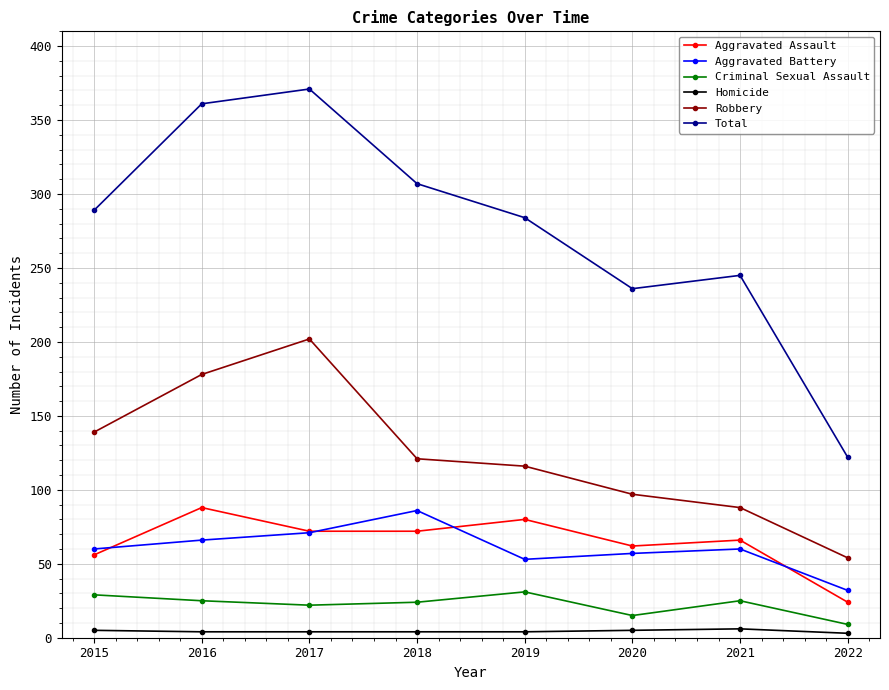

What is the sum of the Robbery values at 2021 and 2016?

266